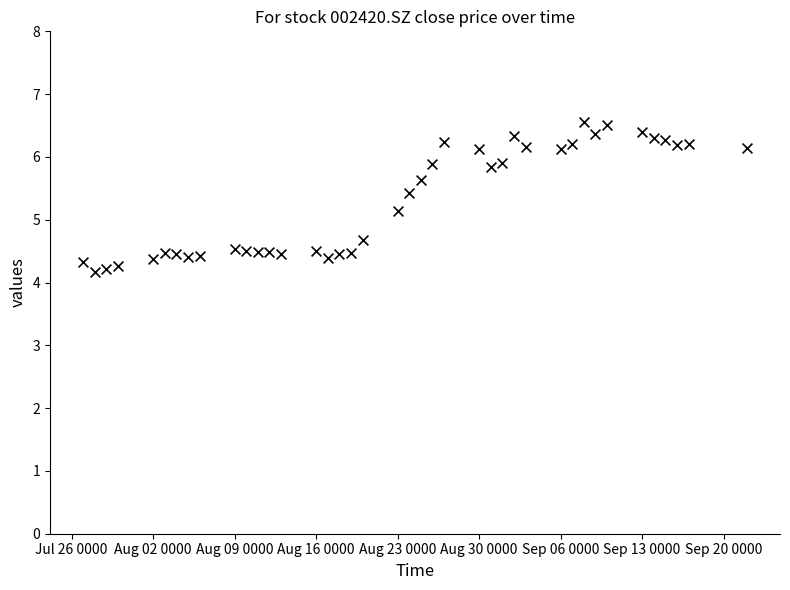

What is the range of X values (max minus min)?

57.0